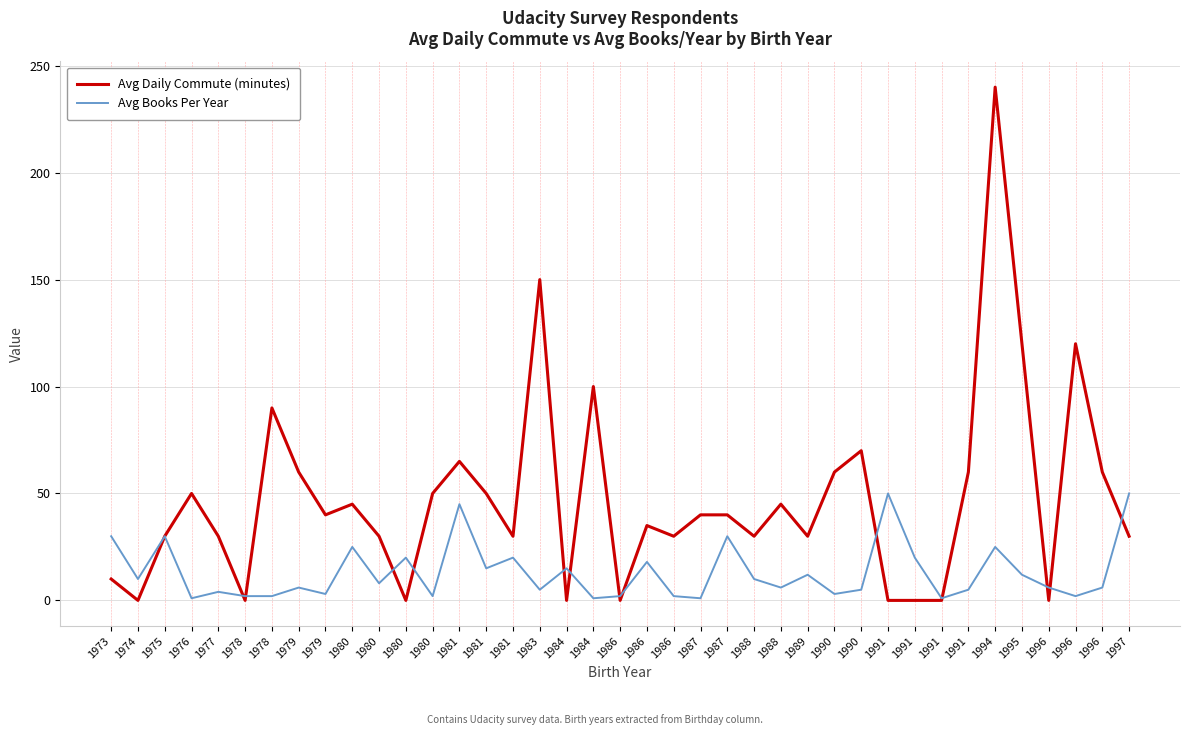

Is it true that Avg Daily Commute (minutes) equals 45 at 1988?

True